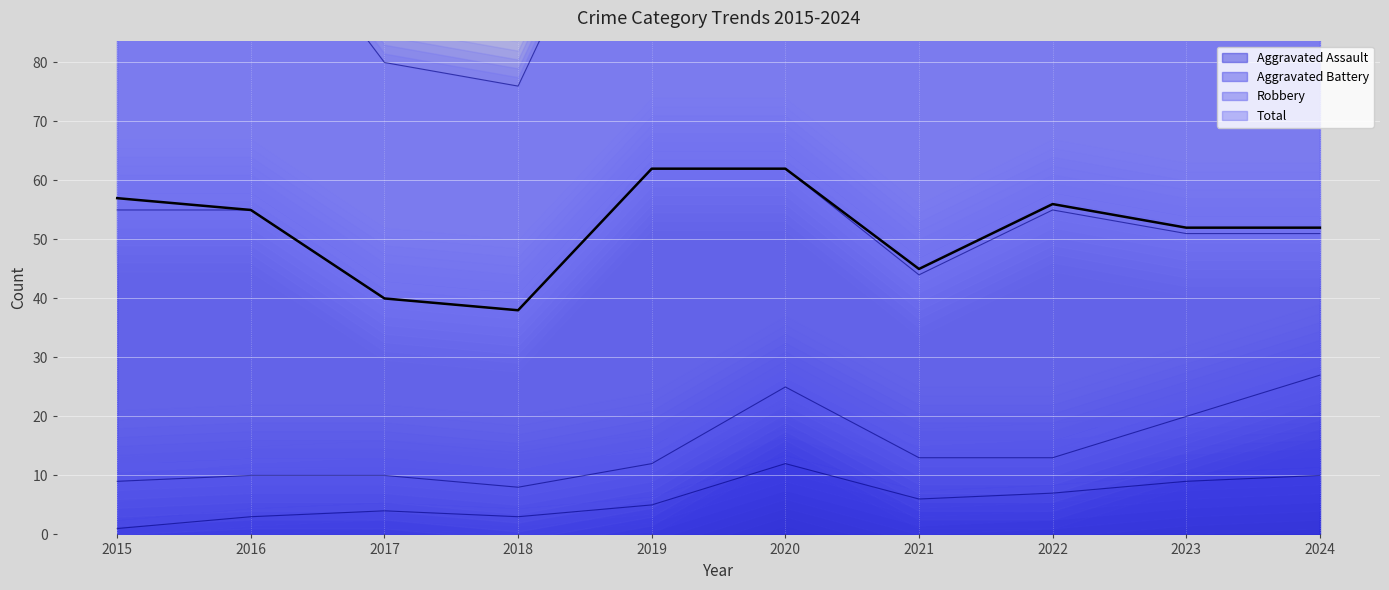

The Aggravated Assault series shows 5 at 2019. True or false?

True